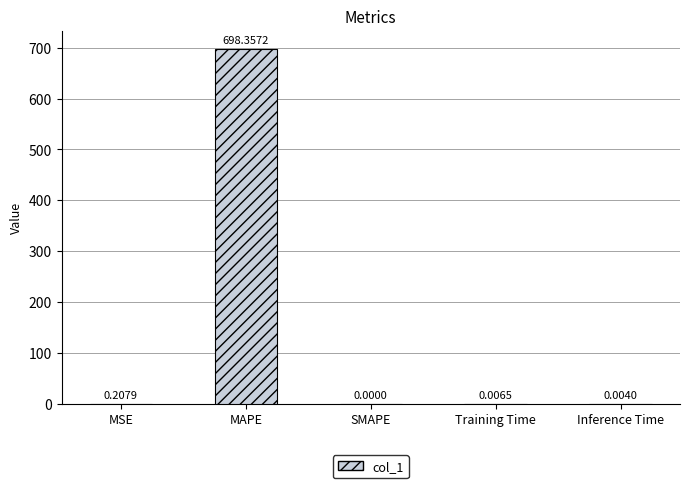

At which category does the chart reach its peak across all series?

MAPE